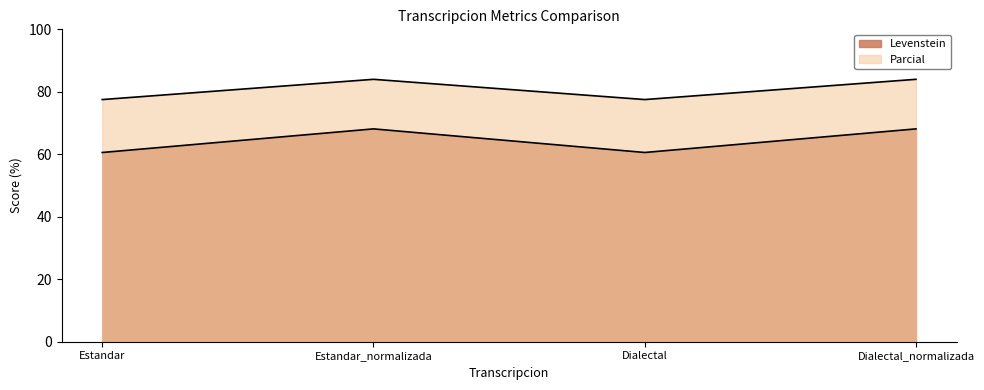

List the series in order of their overall mean, lowest first.

Levenstein, Parcial